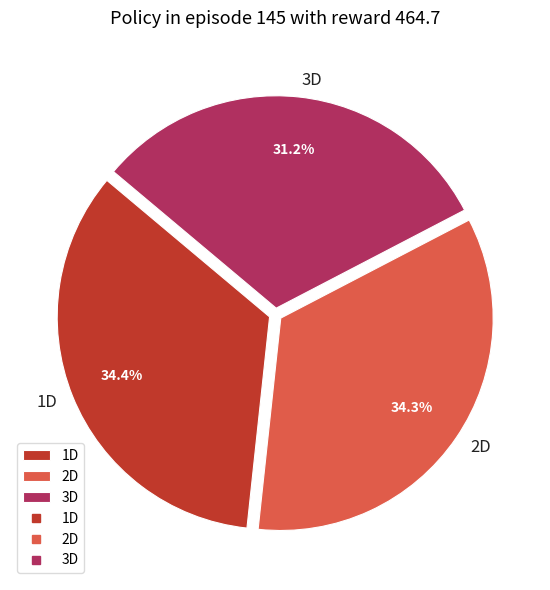

Which slice is the smallest?

3D